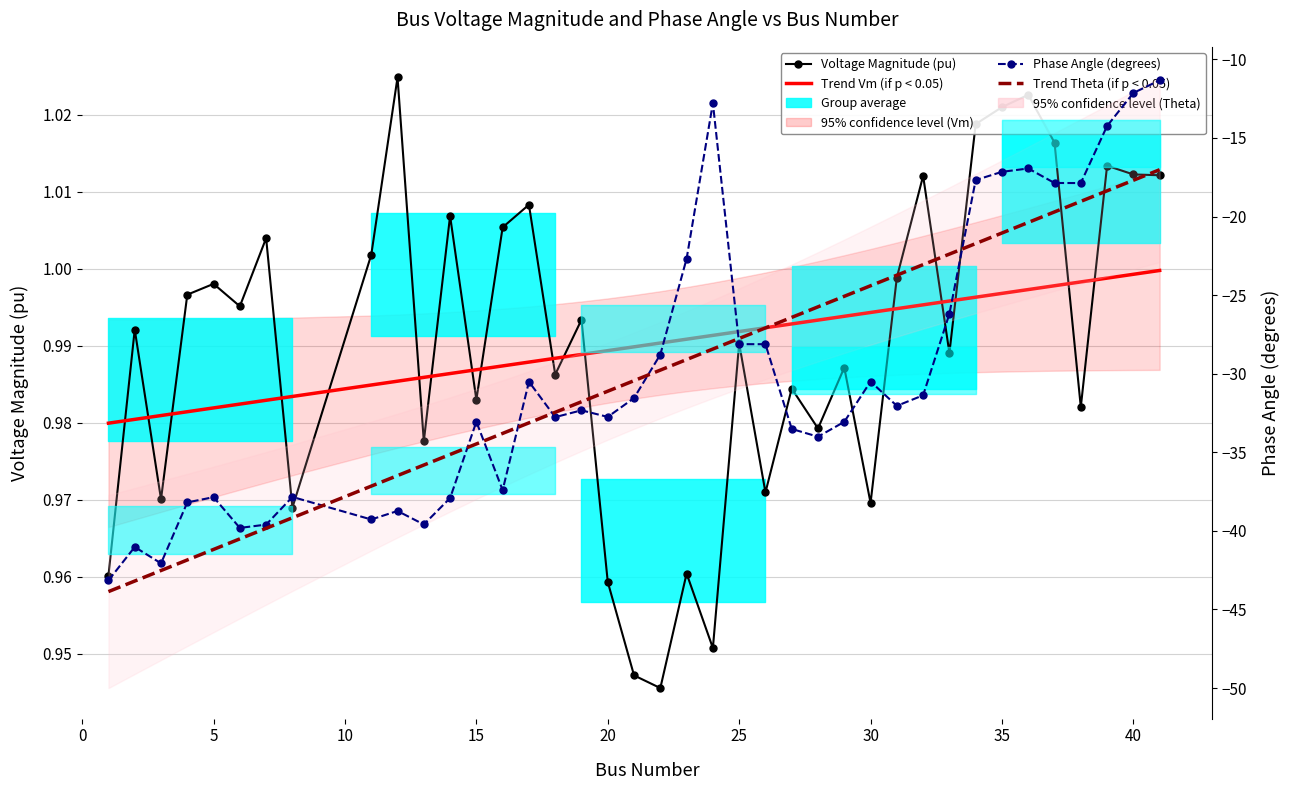

How many lines are shown in the chart?

4